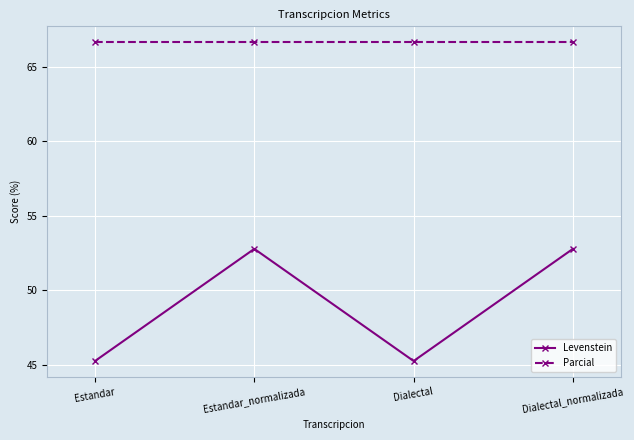

What is the minimum value for Parcial?

66.7